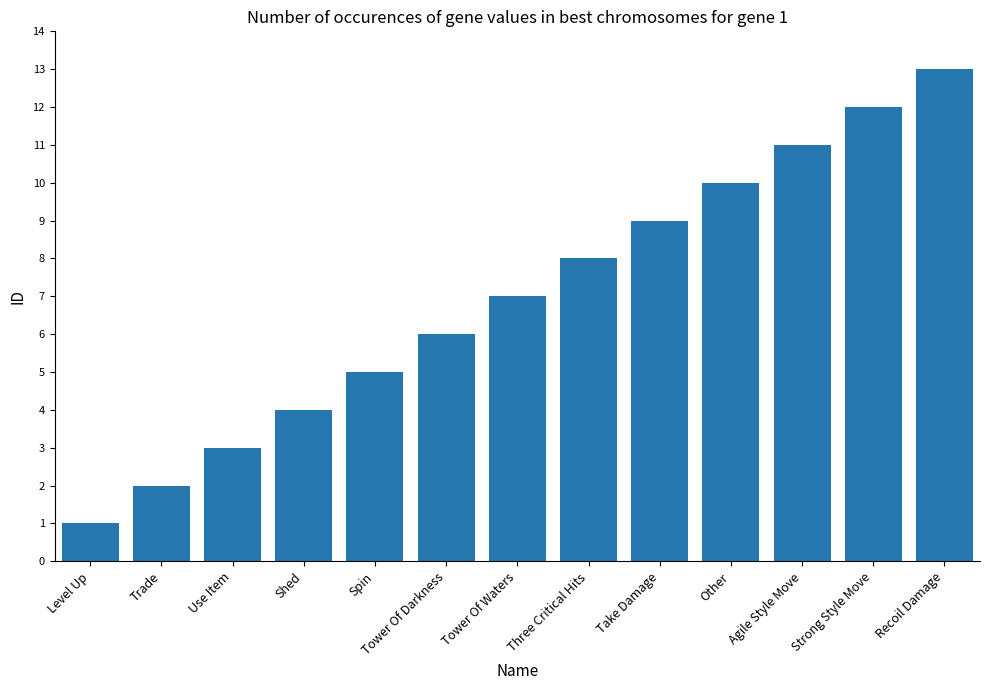

What is the sum of the values at Tower Of Darkness and Three Critical Hits?

14